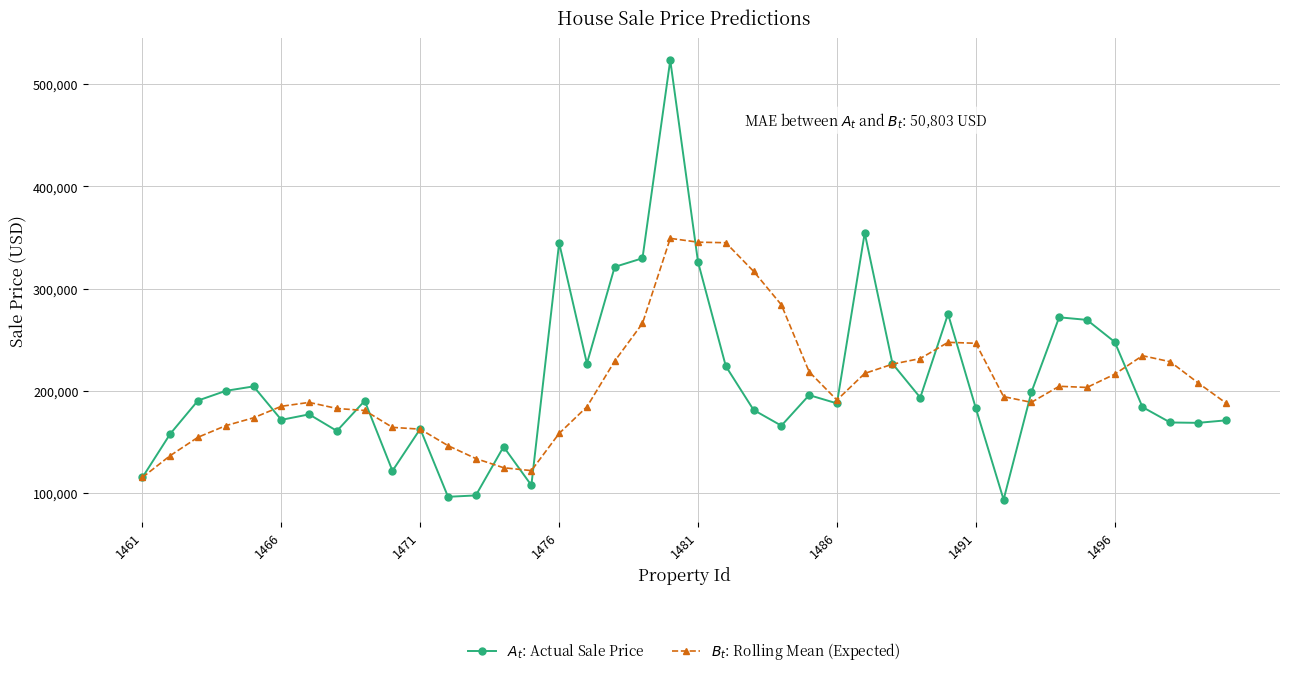

What is the maximum value shown in the chart?

523639.8